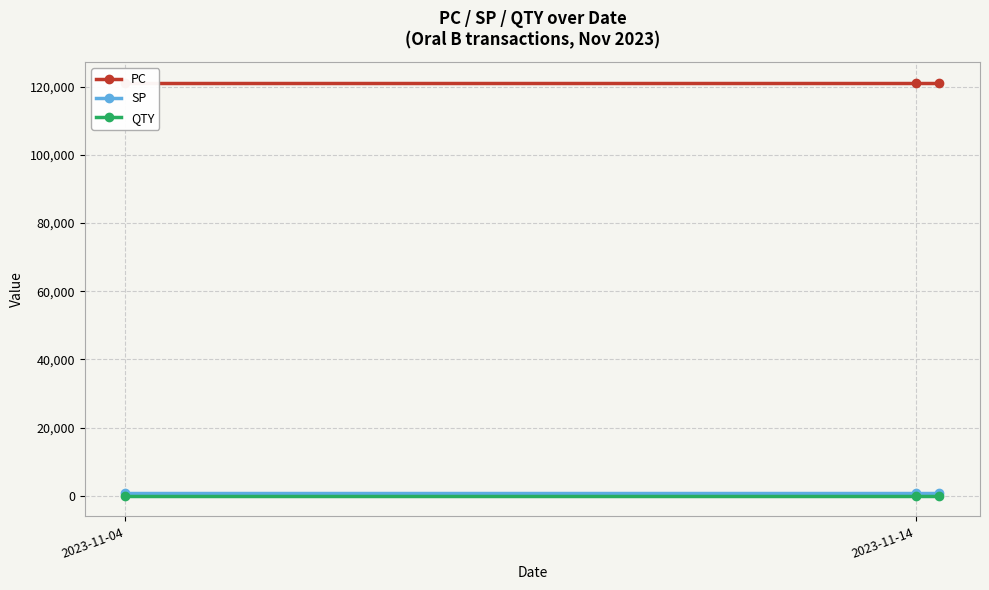

What is the difference between the highest and lowest values at 2023-11-14?

121209